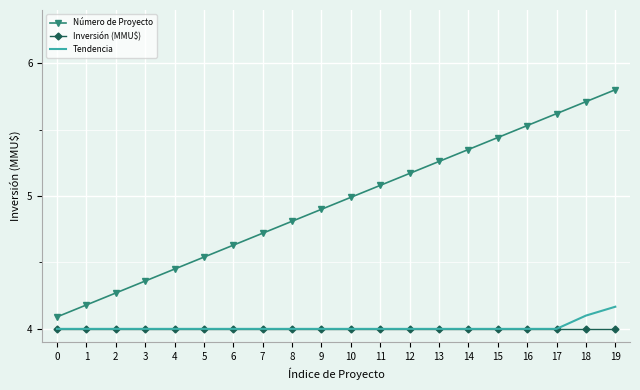

Is it true that Inversión (MMU$) equals 5.4 at 18?

False